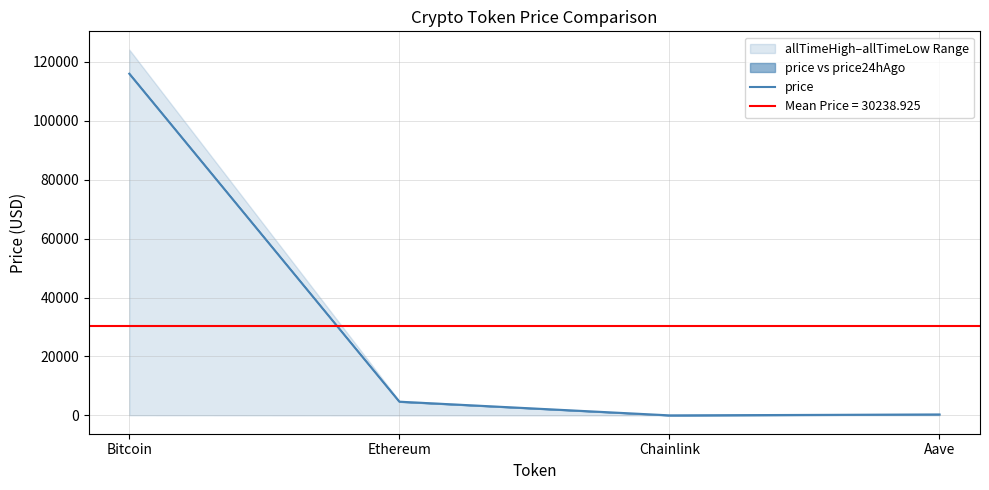

What is the sum of the values at Chainlink and Aave?

339.8